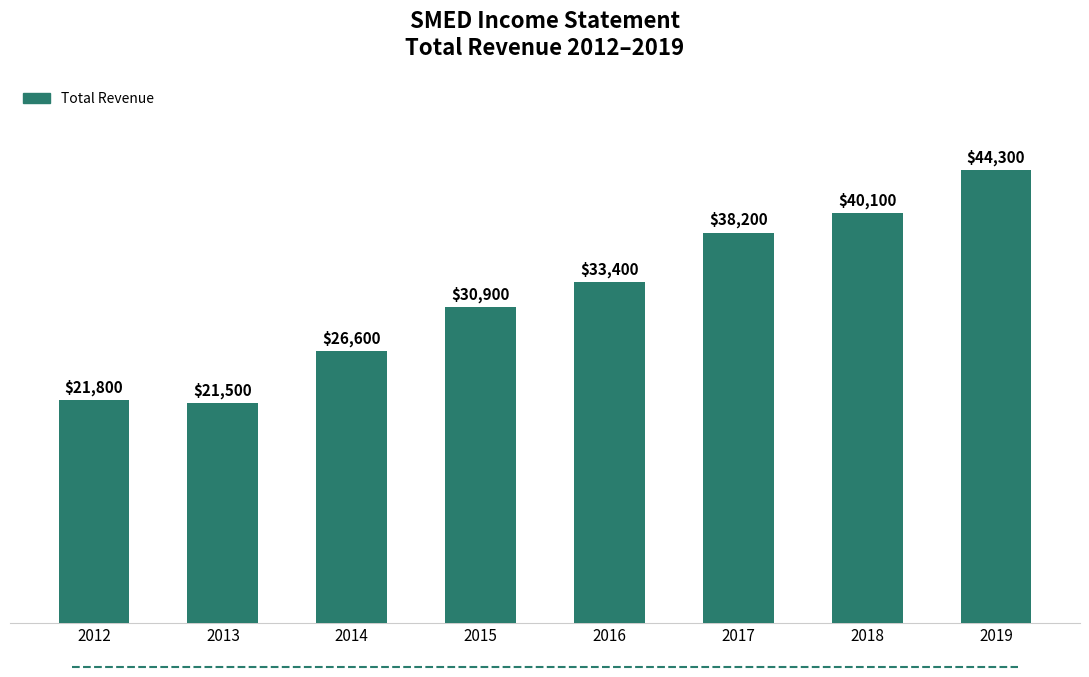

The chart shows a value of 50031 at 2016. True or false?

False